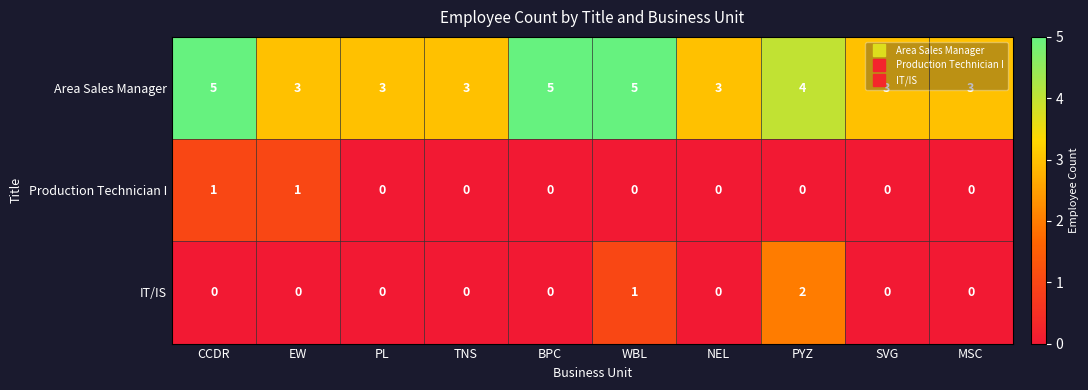

Rank the series by their maximum value, from lowest to highest.

Production Technician I, IT/IS, Area Sales Manager